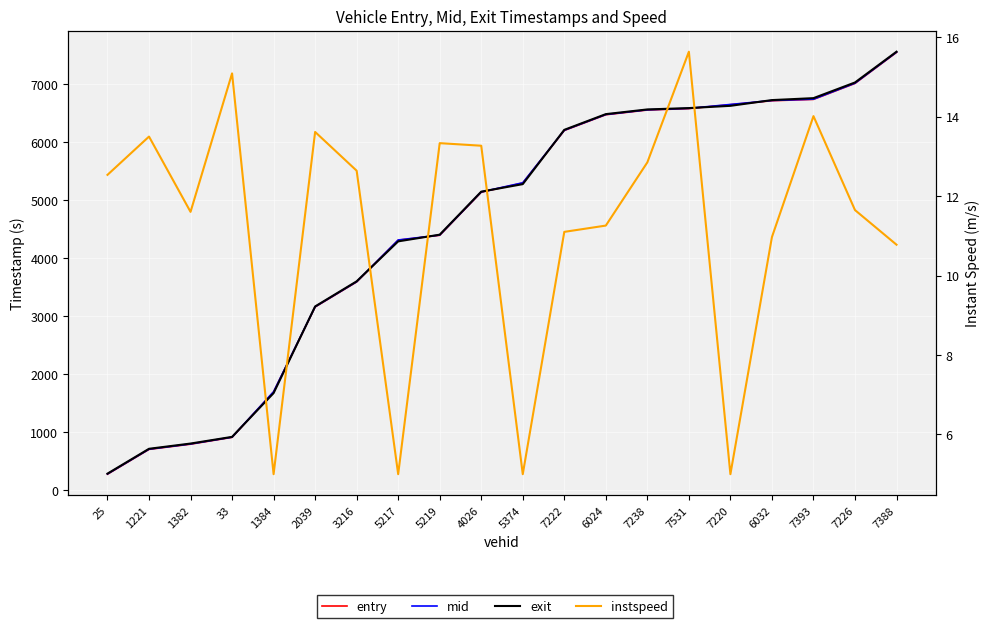

How many categories are shown in the chart?

20